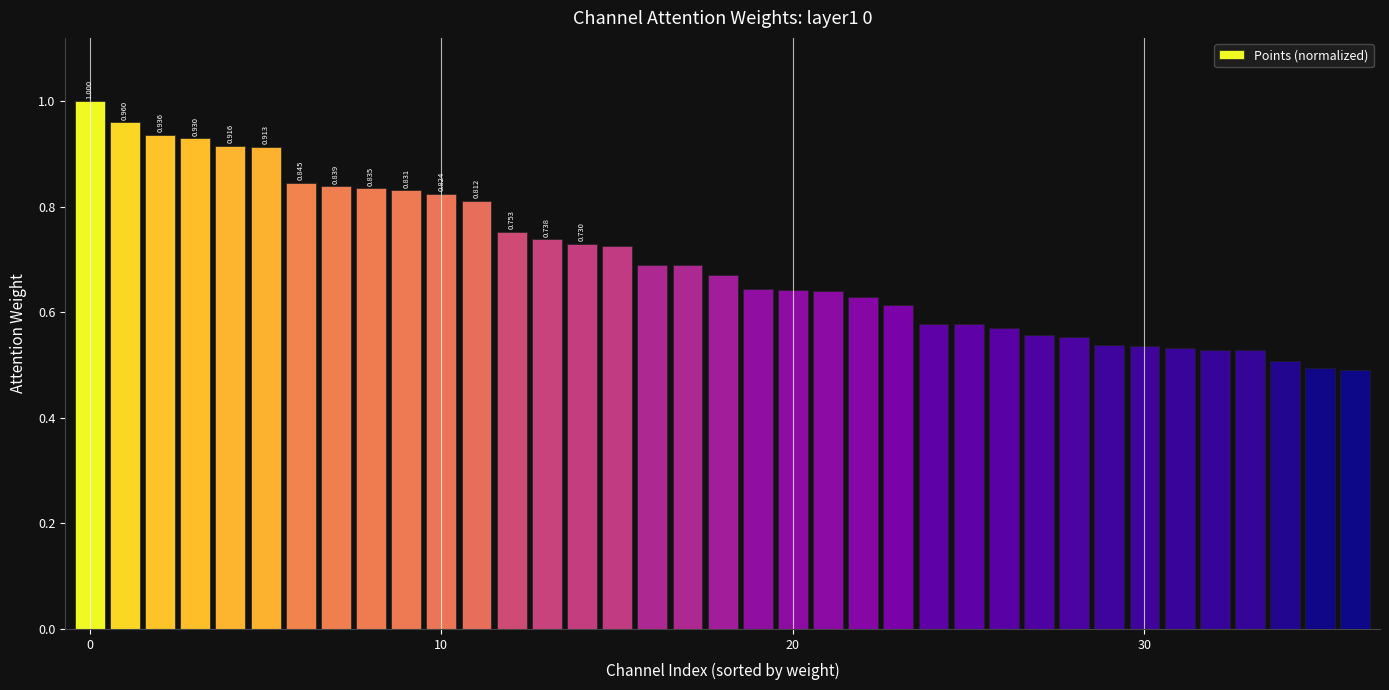

What is the sum of all values?

25.8